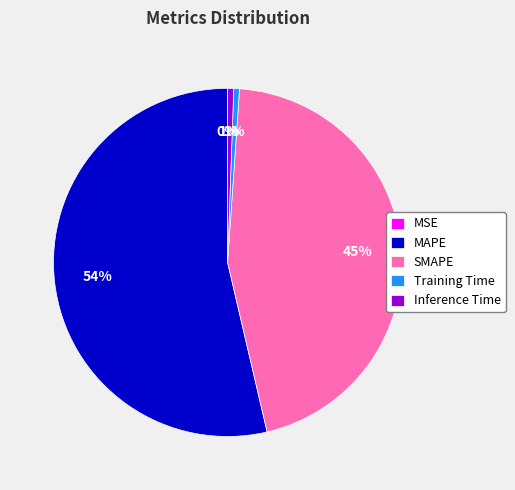

What is the largest slice in the pie chart?

MAPE